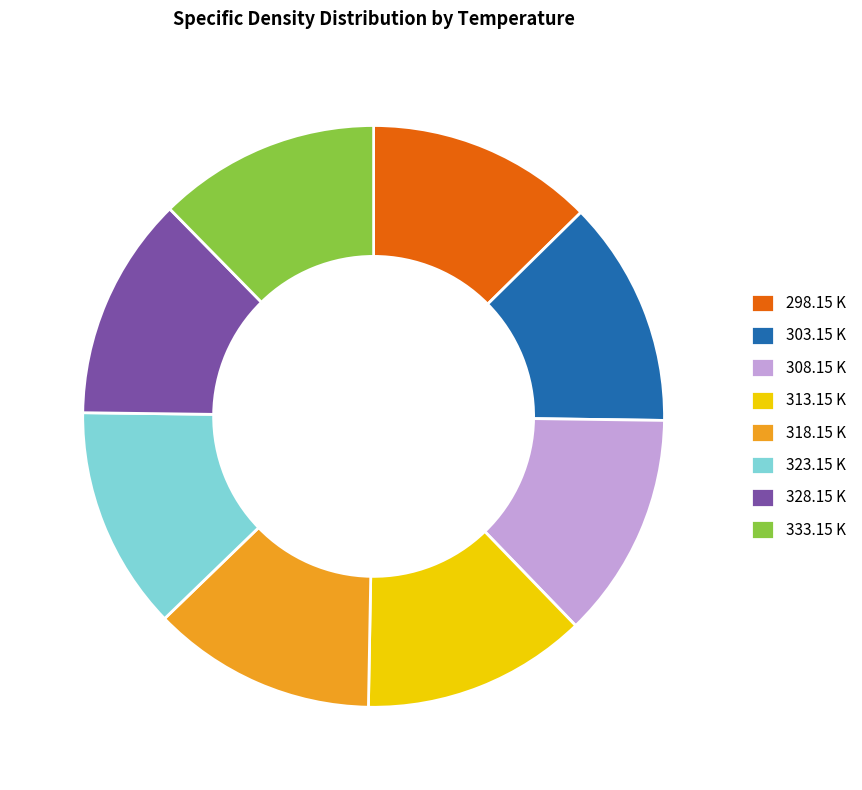

How many segments does this pie chart have?

8